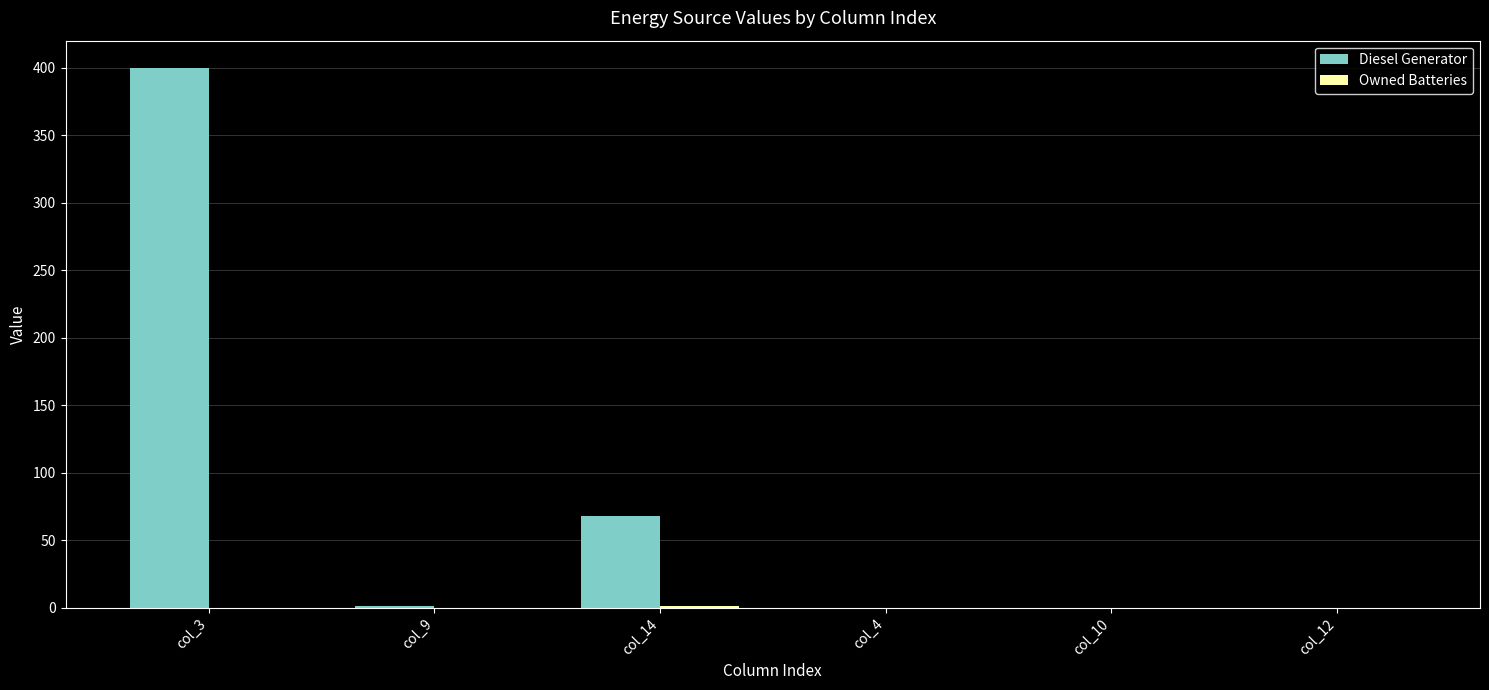

The value of Diesel Generator at col_12 is 155. True or false?

False